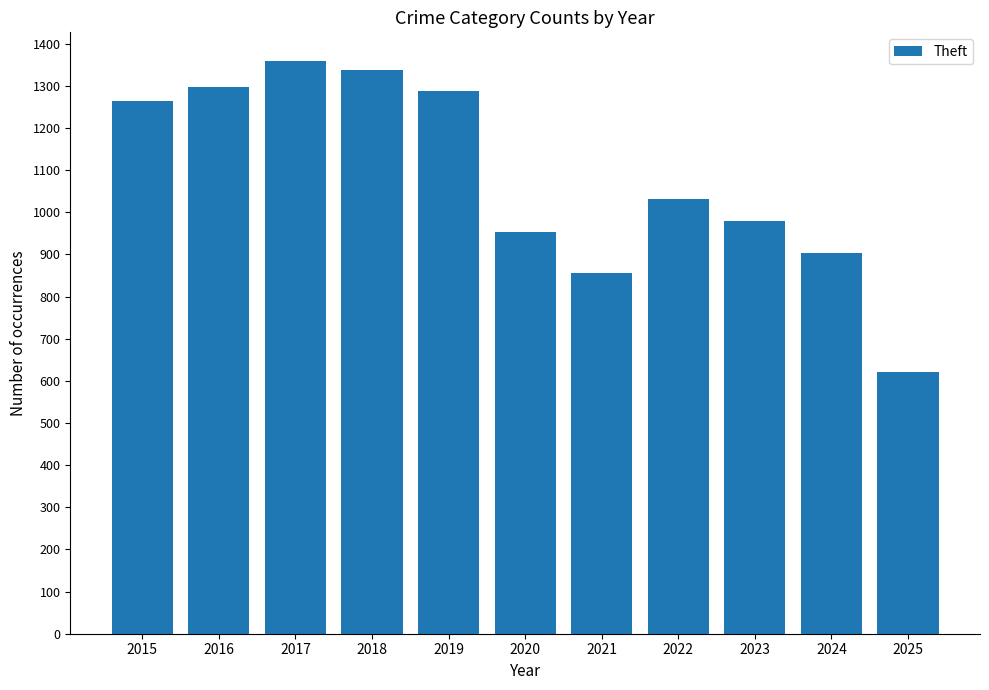

What is the change in value from 2016 to 2023?

-317